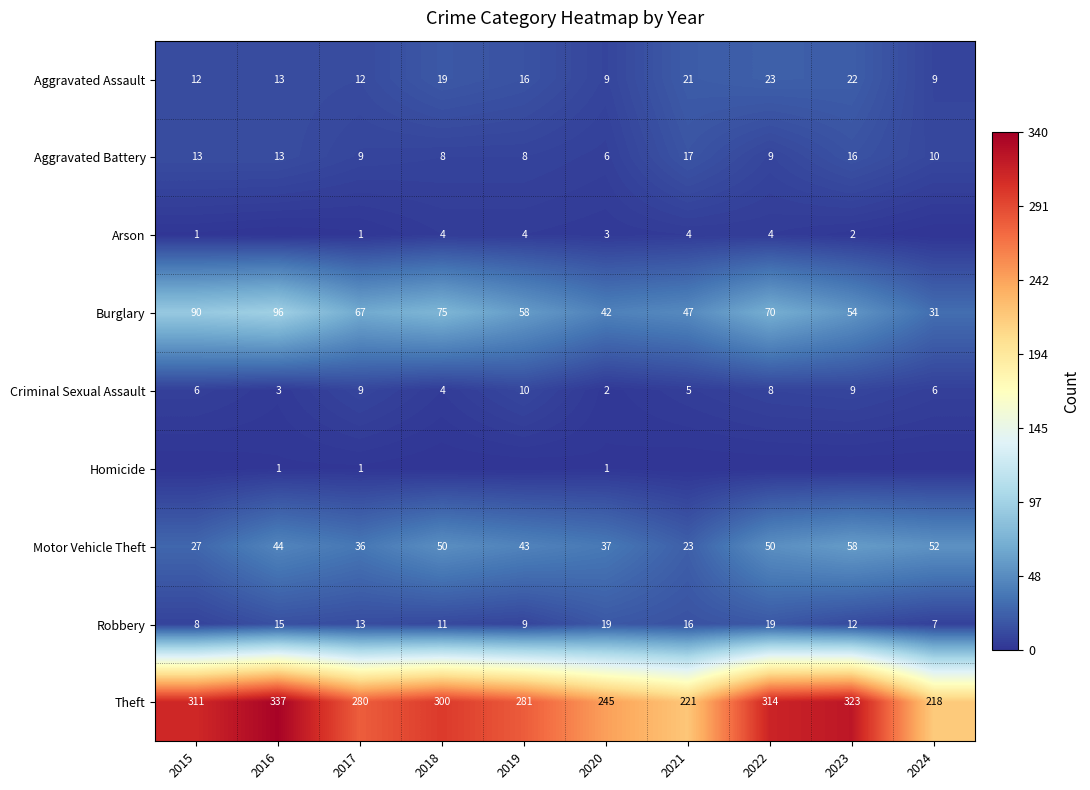

Is the value of Aggravated Battery at 2023 greater than the value of Criminal Sexual Assault at 2019?

Yes